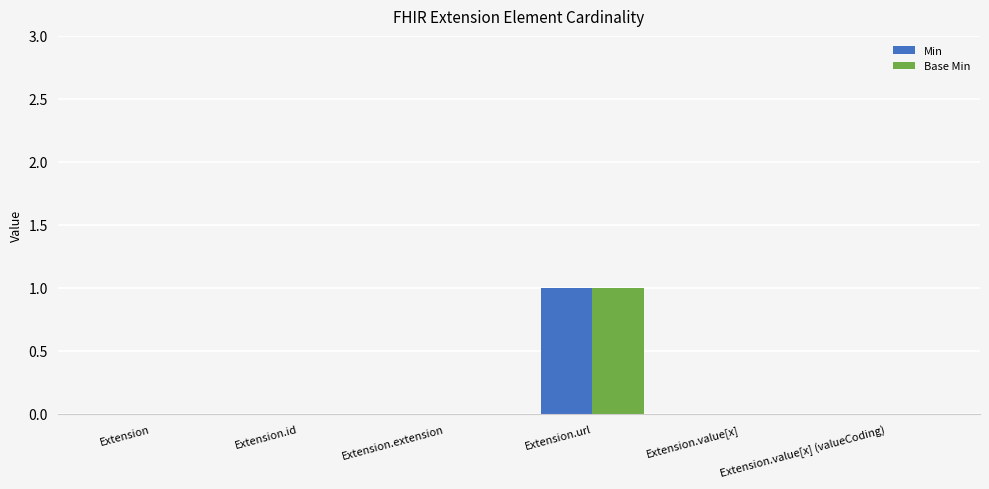

What is the sum of all Base Min values?

1